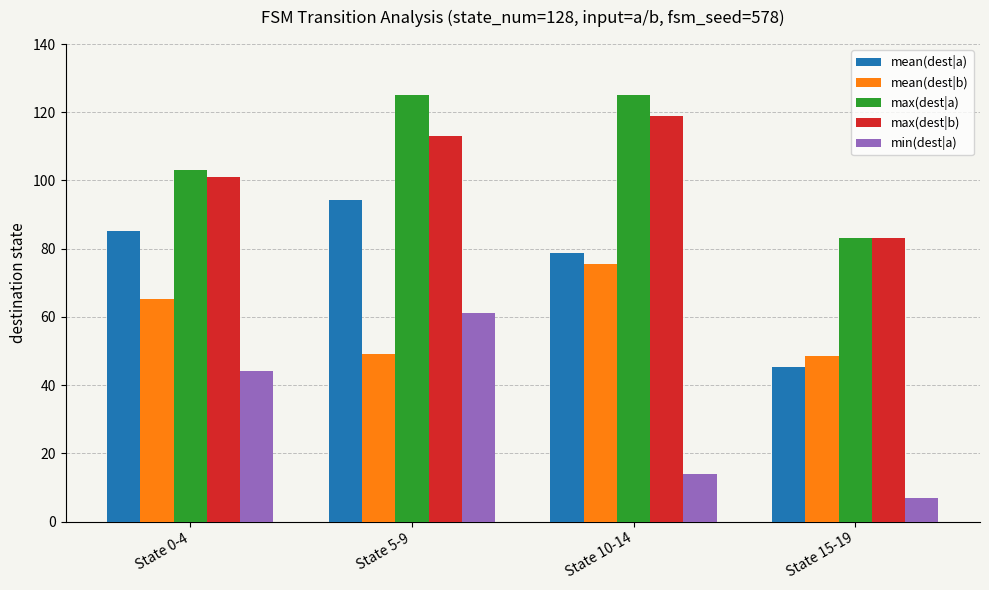

What is the greatest value displayed?

125.0